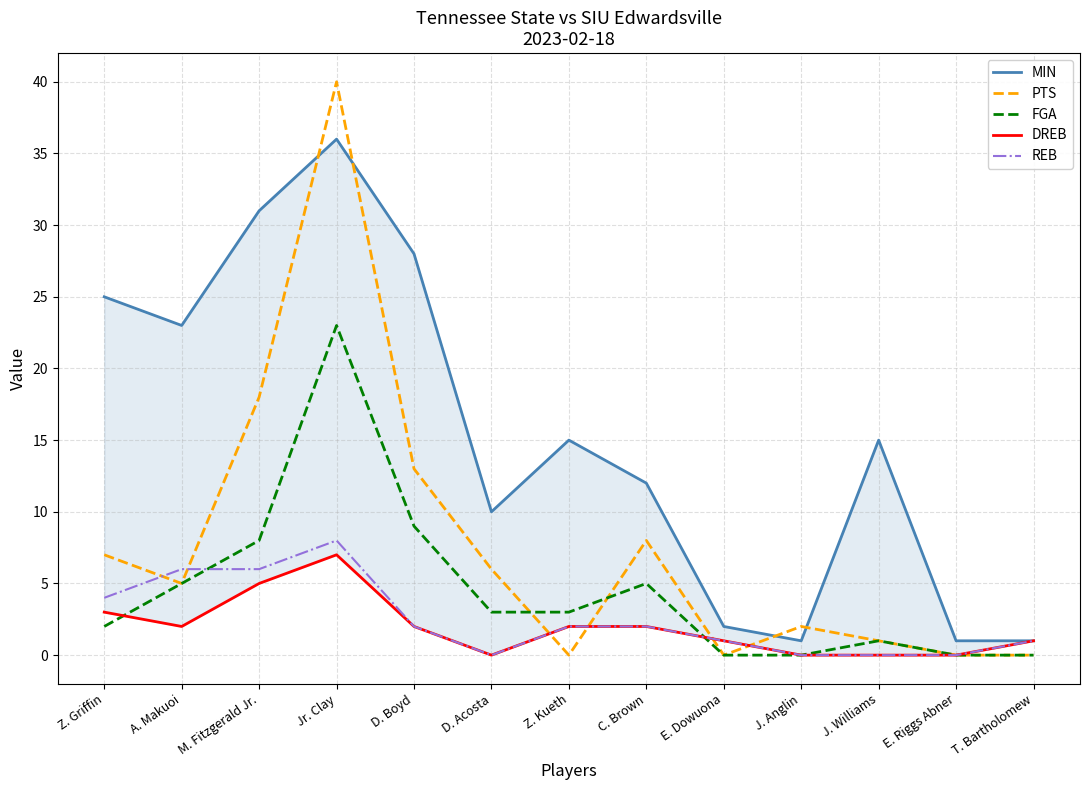

At T. Bartholomew, list the series in order from smallest to largest.

PTS, FGA, MIN, DREB, REB